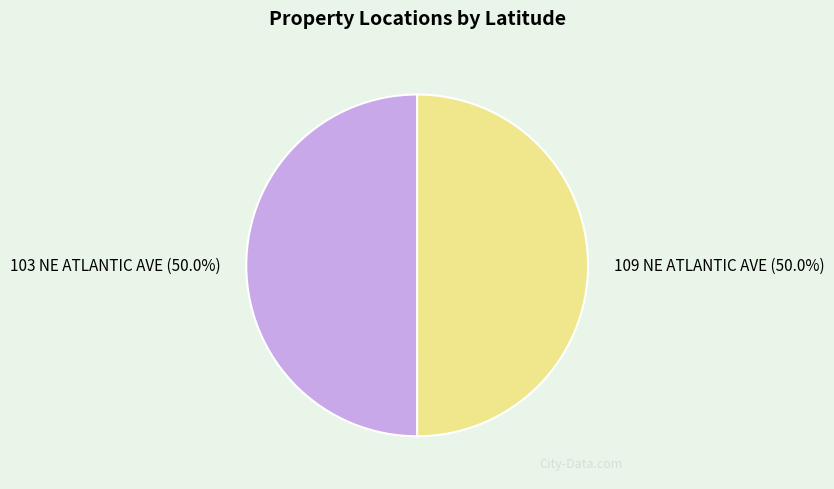

What portion of the pie excludes 103 NE ATLANTIC AVE?

50.0%